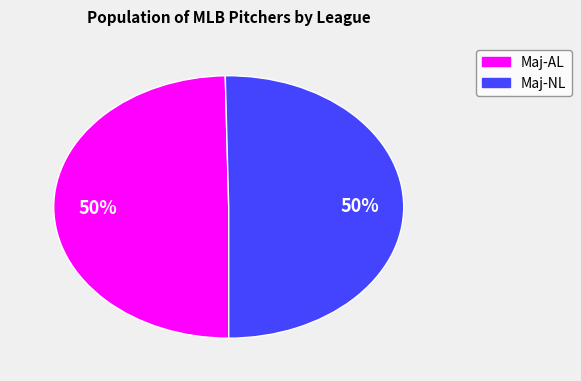

To the nearest percent, what portion does Maj-AL represent?

50%